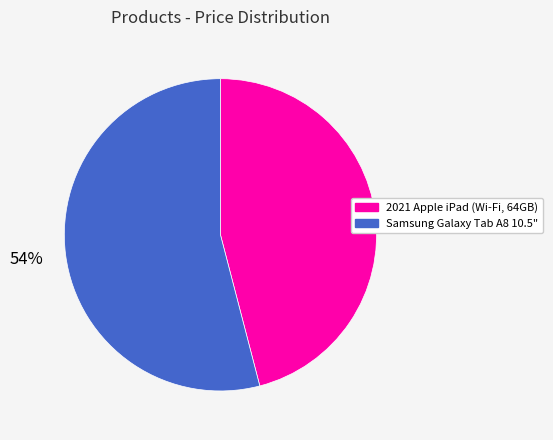

Is the sum of Samsung Galaxy Tab A8 10.5" and 2021 Apple iPad (Wi-Fi, 64GB) greater than half?

Yes